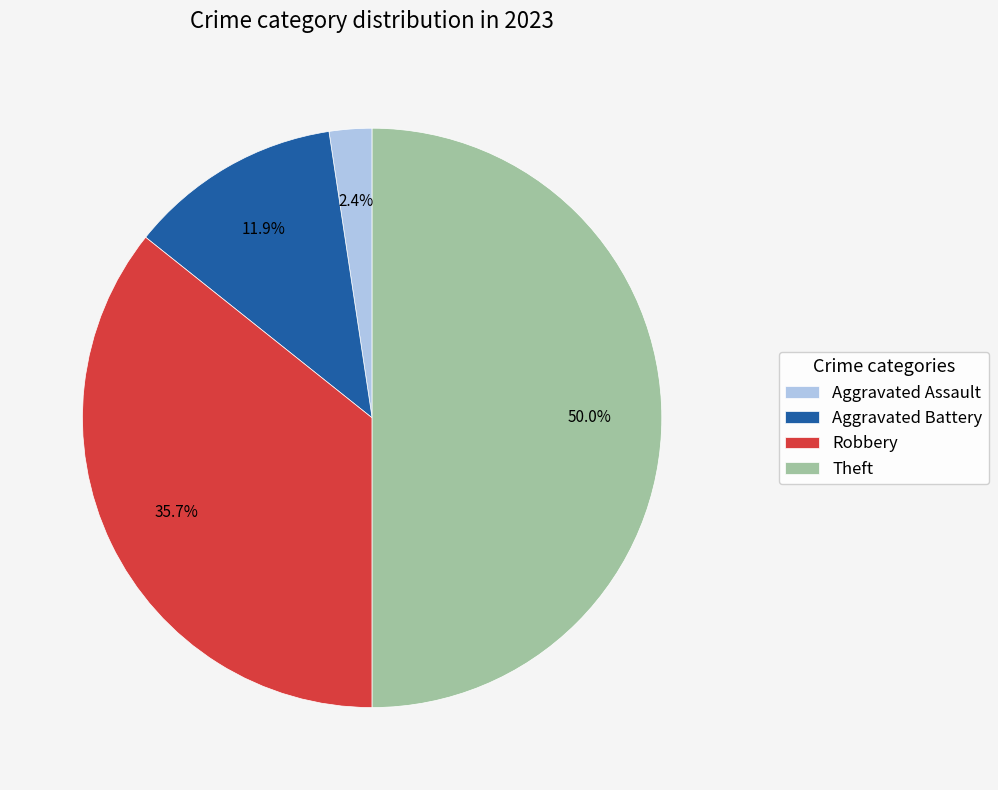

To the nearest percent, what portion does Theft represent?

50%